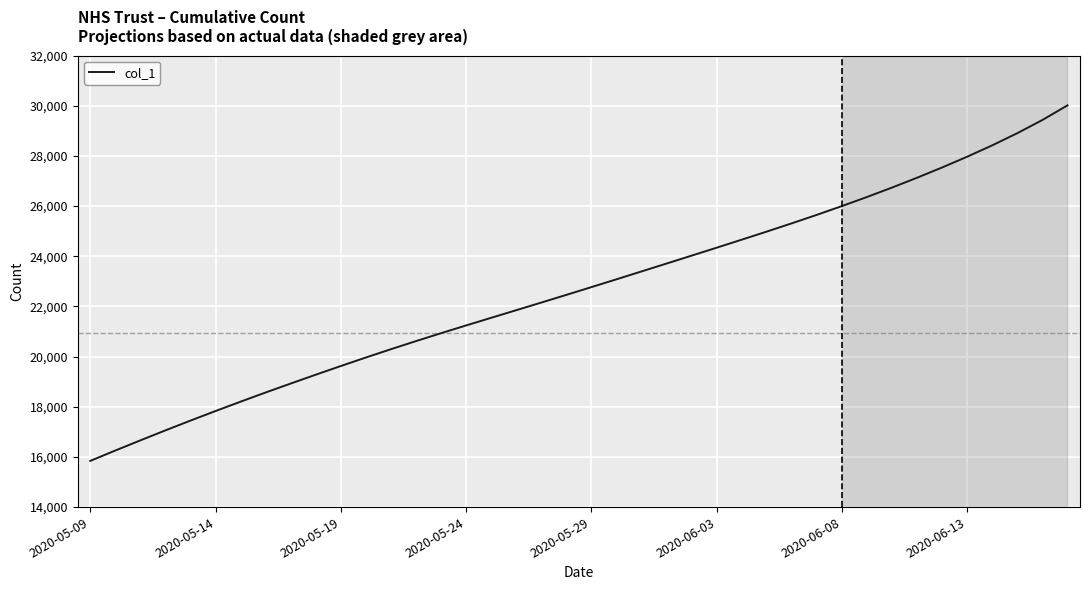

What is the difference between the maximum and minimum values?

14171.6